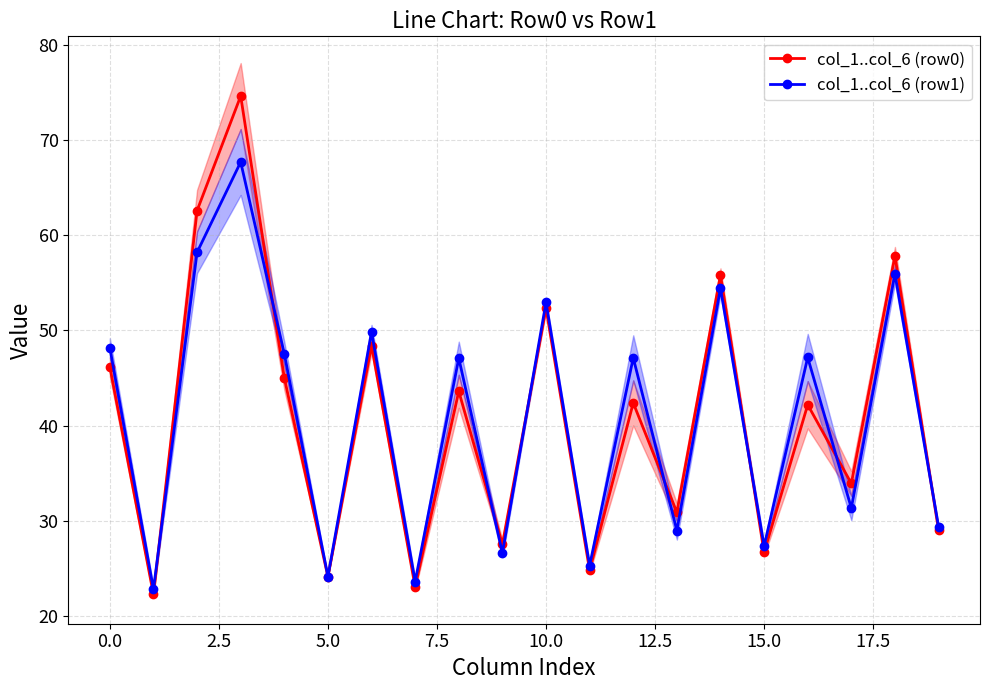

How many interior local valleys does the col_1..col_6 (row1) series have?

8